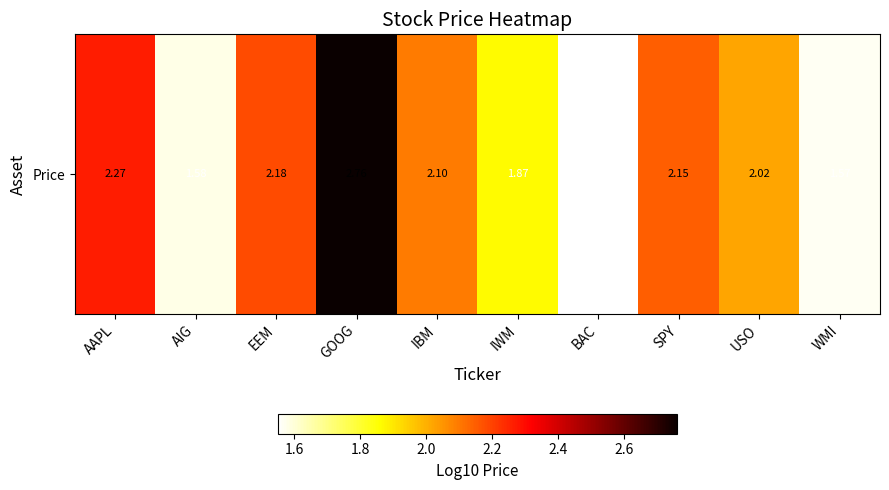

Which category has the highest value across all series?

GOOG